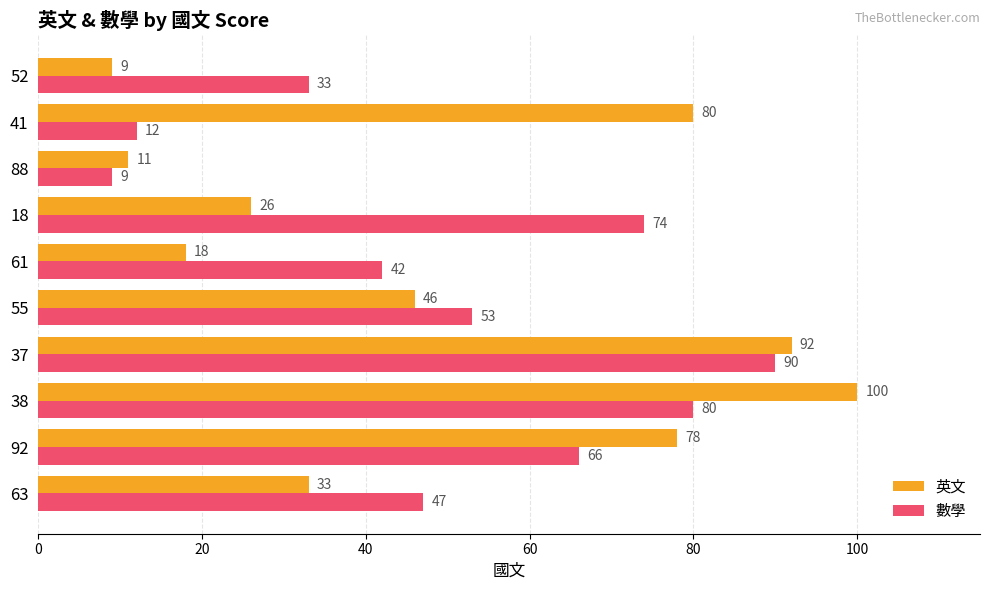

Rank the categories by 英文 value from lowest to highest.

52, 88, 61, 18, 63, 55, 92, 41, 37, 38